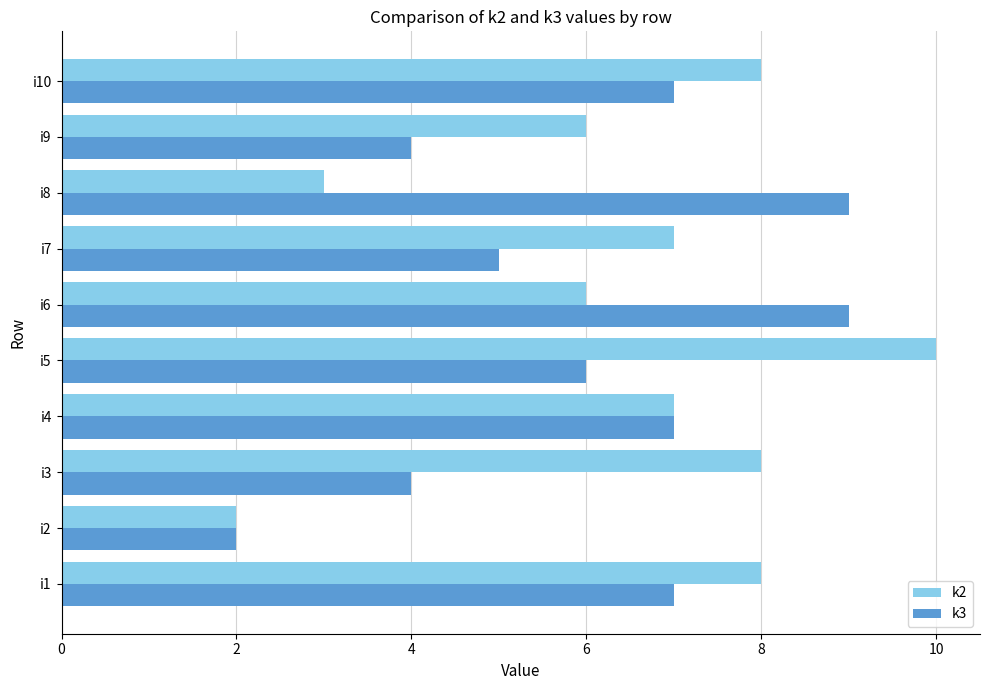

Is it true that k3 equals 2 at i2?

True